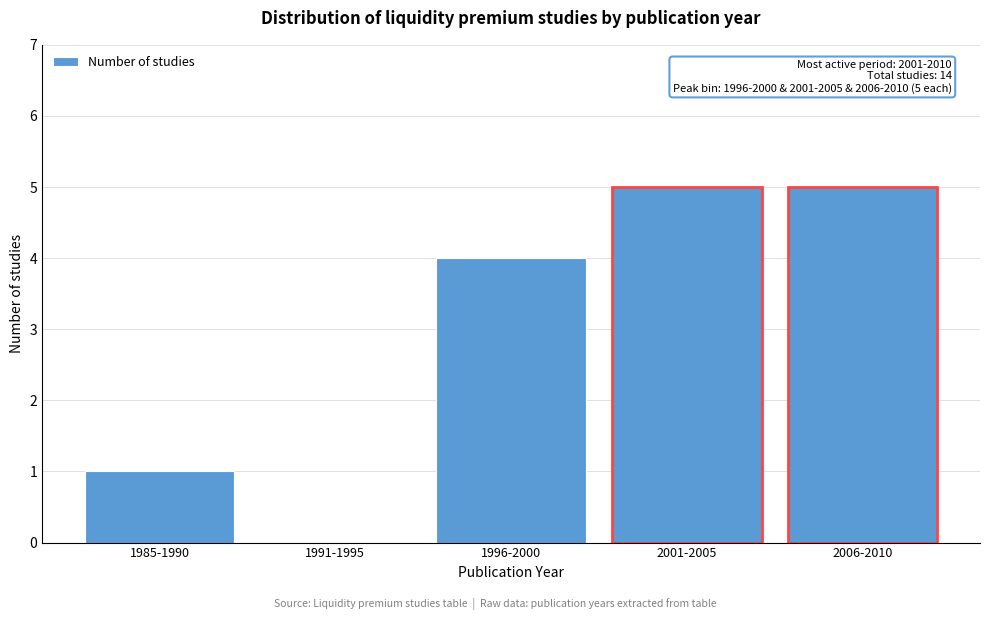

Reading left to right, what are all the values shown in this chart?

1985-1990=1	1991-1995=0	1996-2000=4	2001-2005=5	2006-2010=5